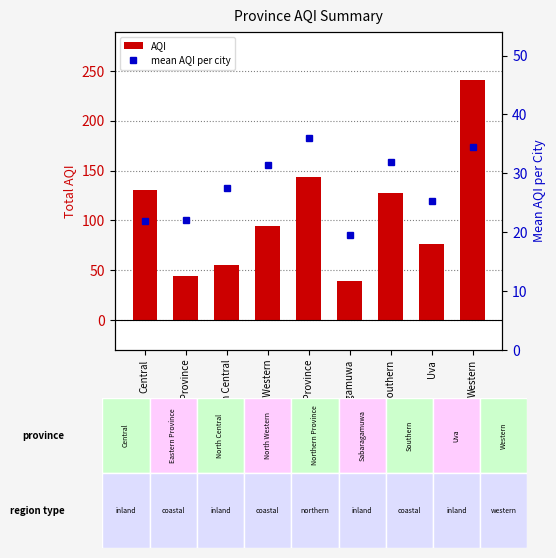

Which series has the widest spread of values?

AQI